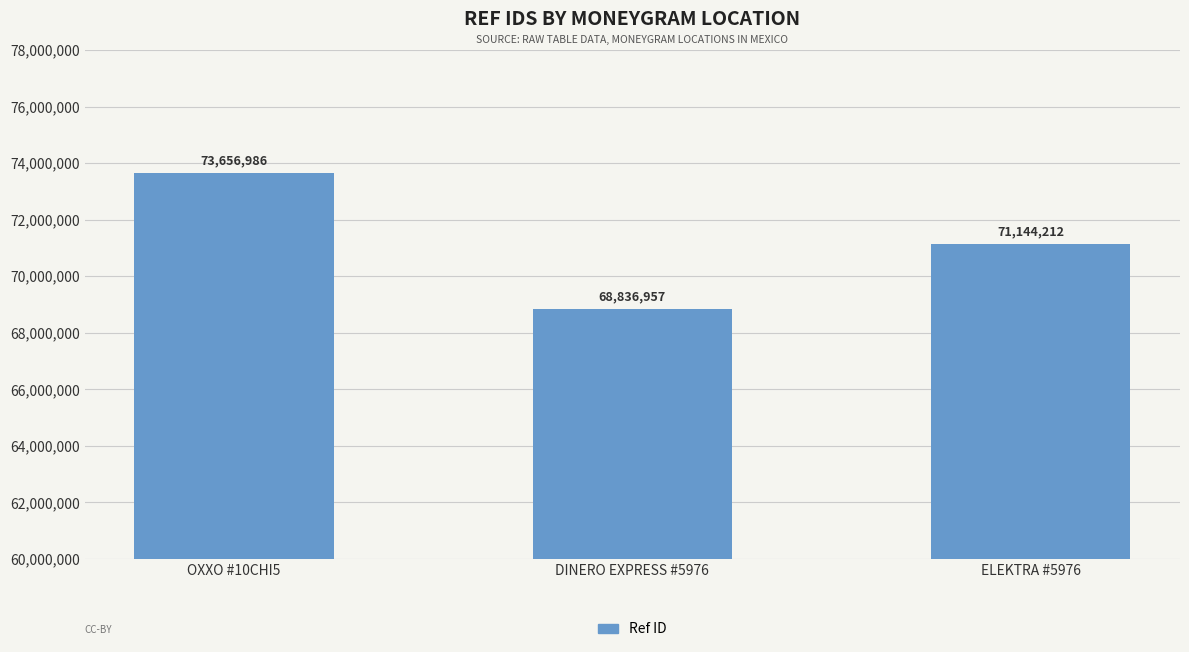

How many bars are there in total?

3